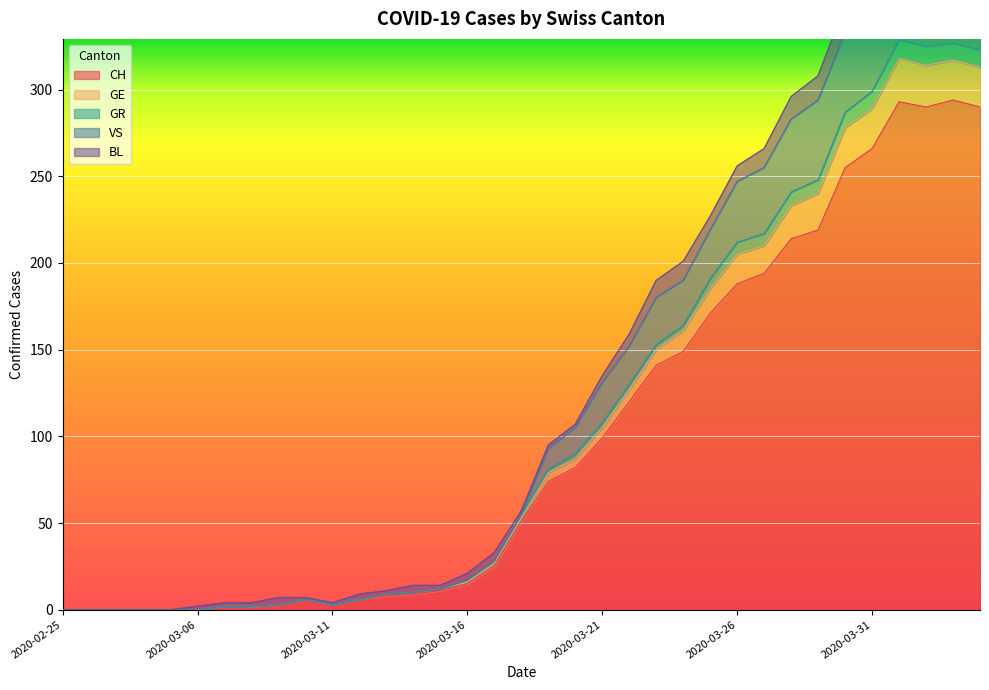

What is the difference between the second highest and minimum values in the CH series?

293